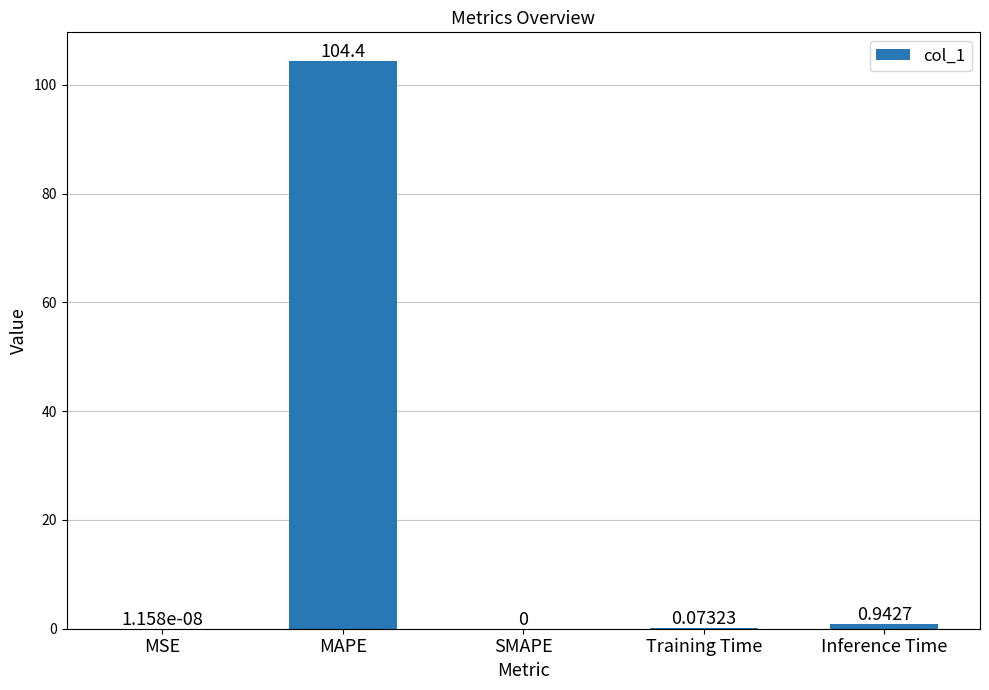

Are the bars grouped side by side (vs. stacked)?

No